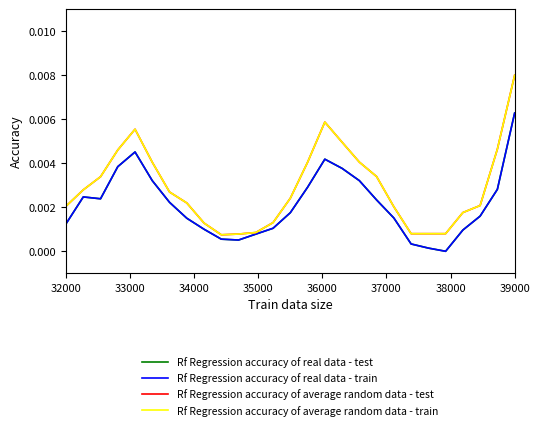

At which label does Rf Regression accuracy of real data - test reach its peak?

39000